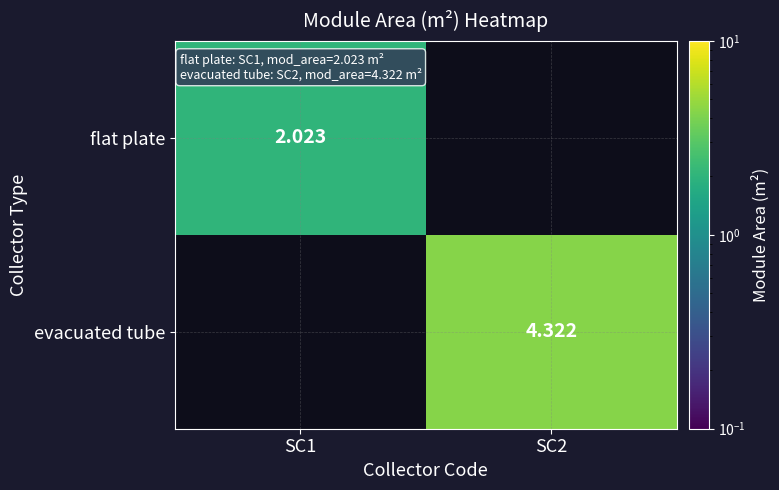

Where is flat plate nearest to the value 2?

SC1